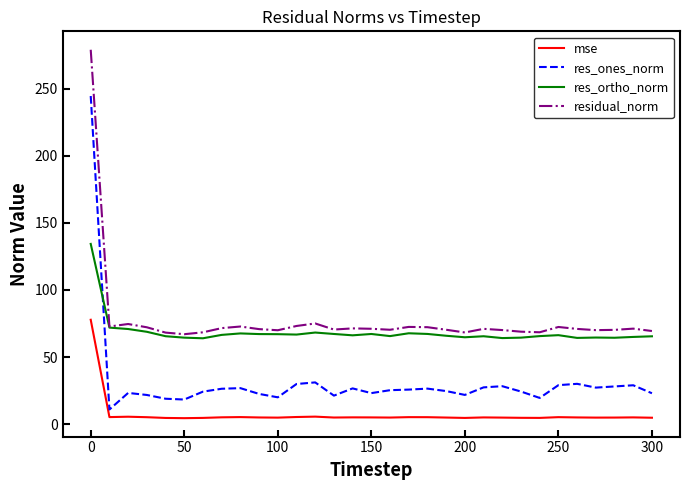

List the series in order of their peak value, highest first.

residual_norm, res_ones_norm, res_ortho_norm, mse